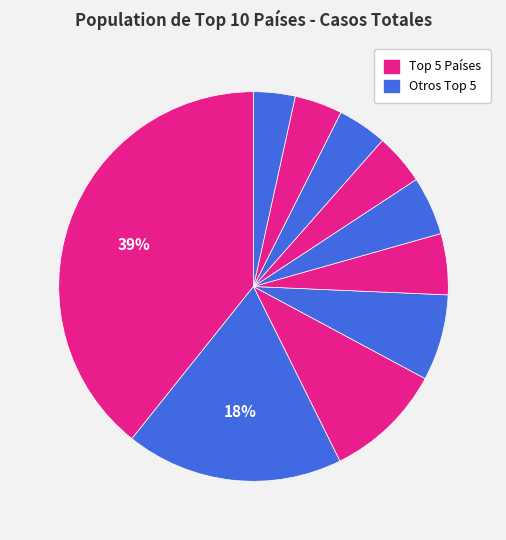

Count the number of slices in the pie.

10